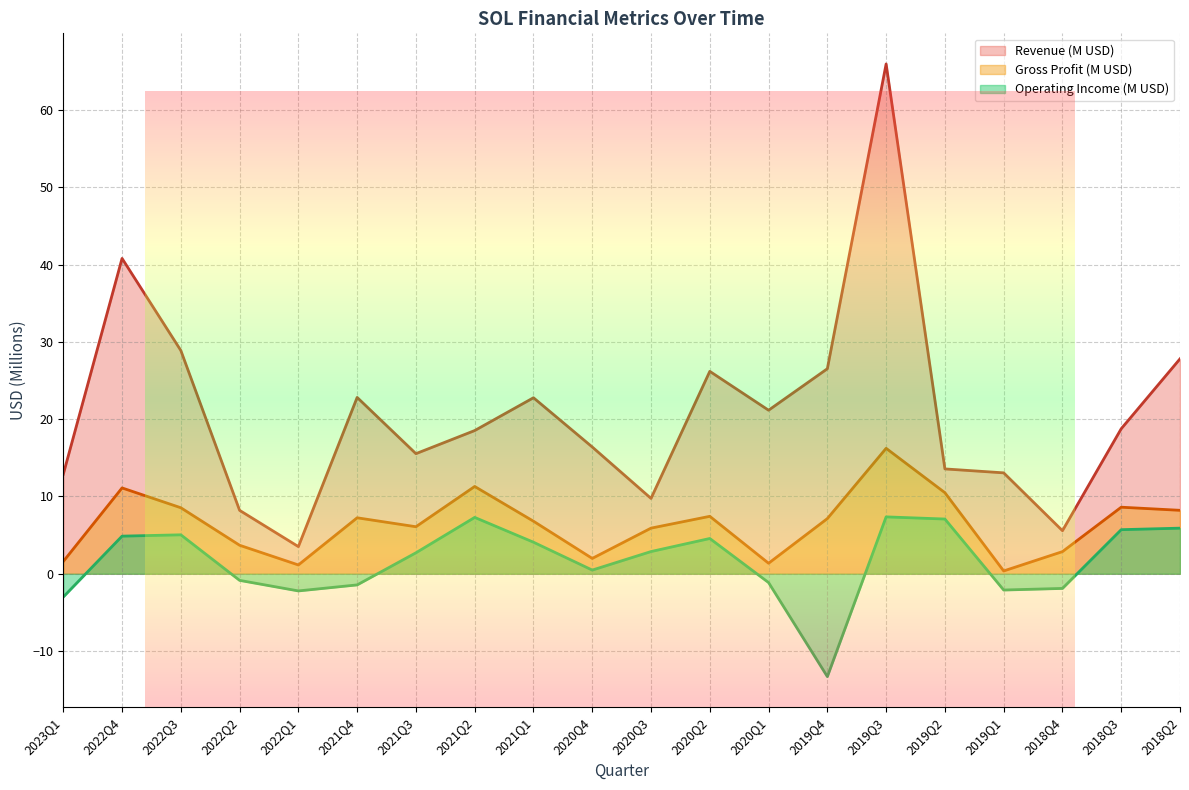

What is the label of the 5th point from the right?

2019Q2